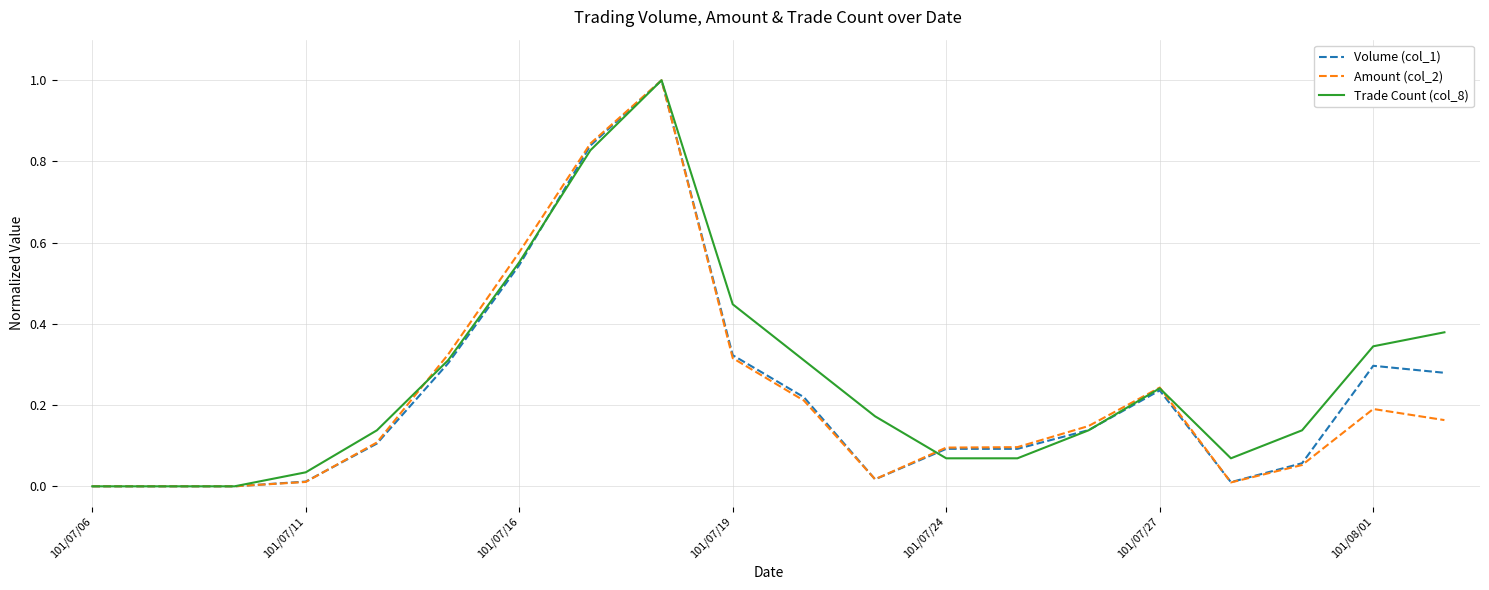

After their last crossing, which series has the higher values: Trade Count (col_8) or Volume (col_1)?

Trade Count (col_8)